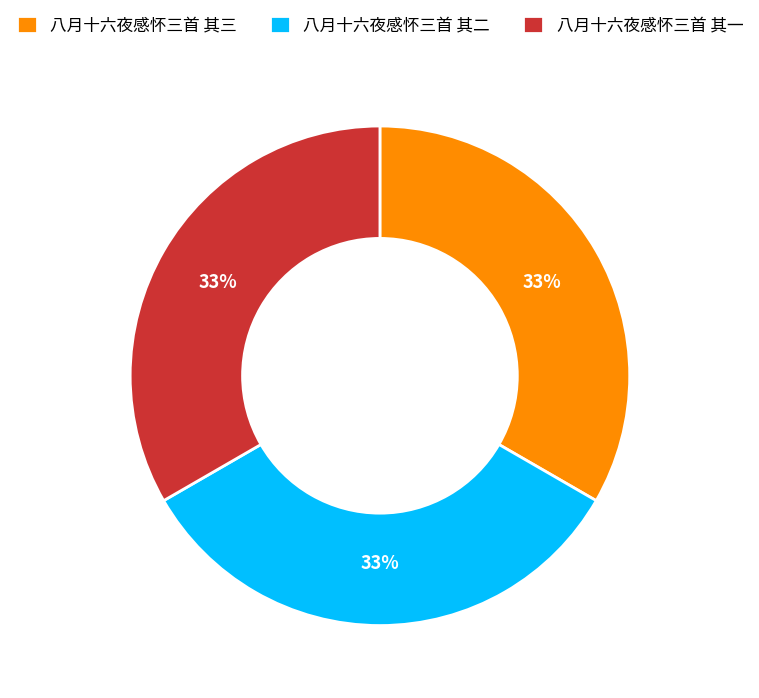

How many segments does this pie chart have?

3